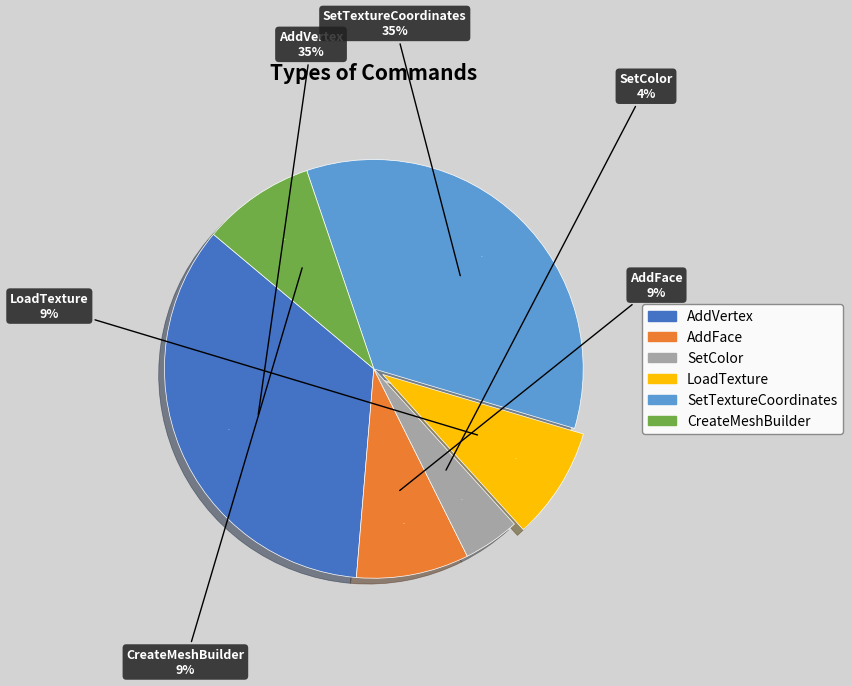

How many slices are in this pie chart?

6